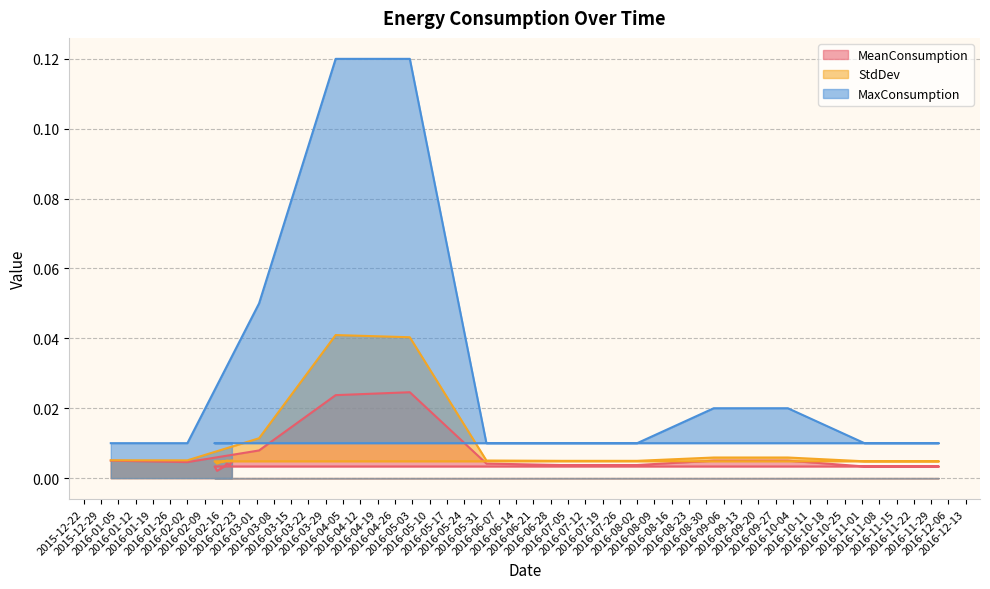

True or false: MaxConsumption and StdDev cross at least once.

False